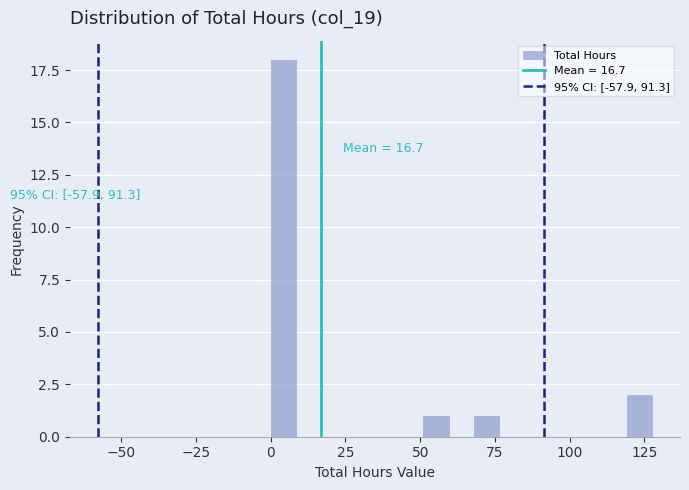

Around what value on the x-axis is the tallest bar? Give the approximate position of its centre, as read against the axis.

5